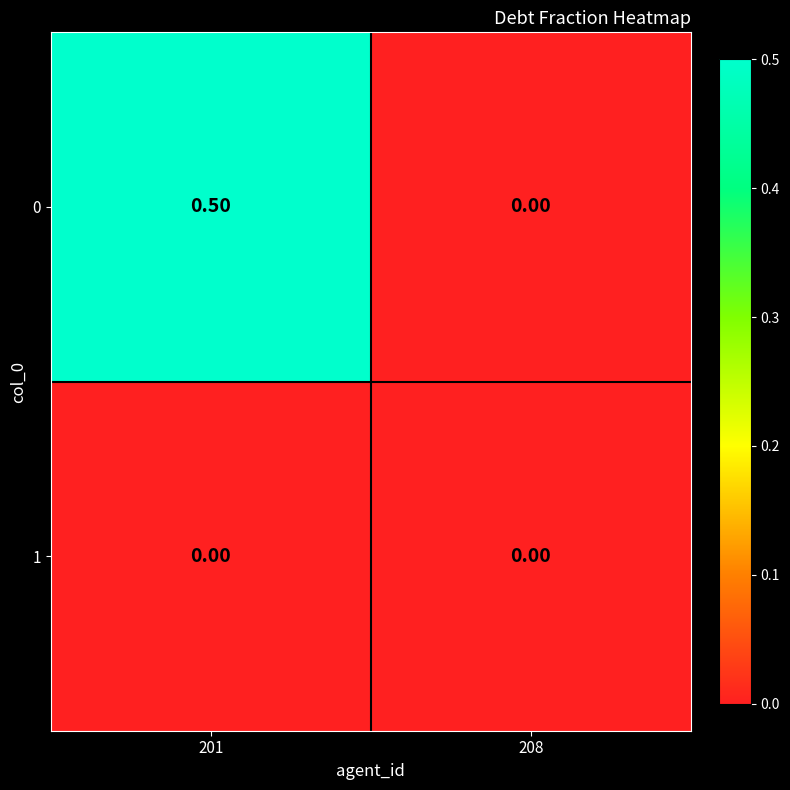

Rank the series by their average value, from highest to lowest.

0, 1